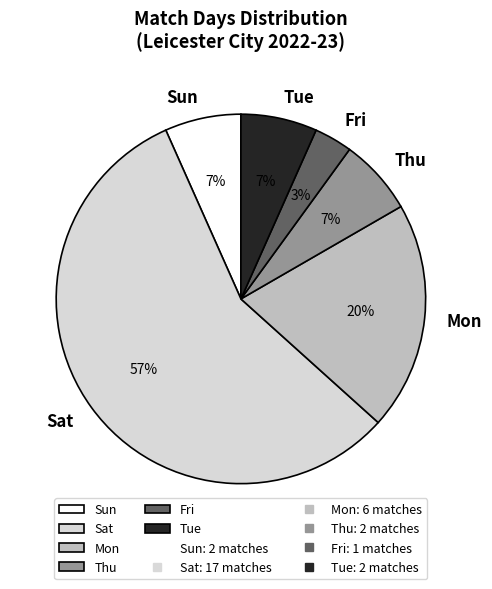

To the nearest percent, what portion does Mon represent?

20%